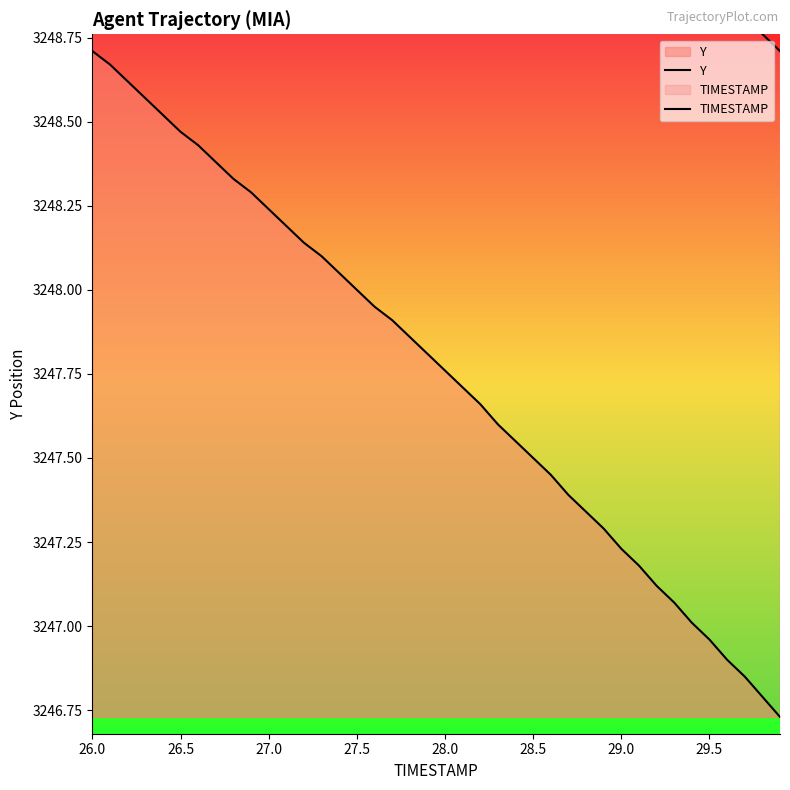

True or false: TIMESTAMP and Y intersect in this chart.

False